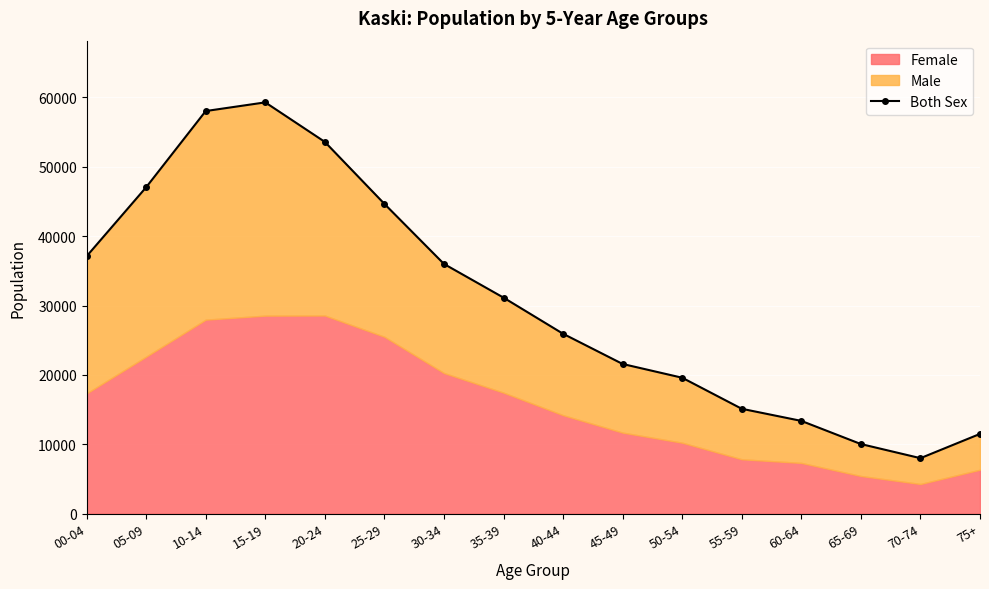

Read the value at 75+, to the nearest 10.

11500